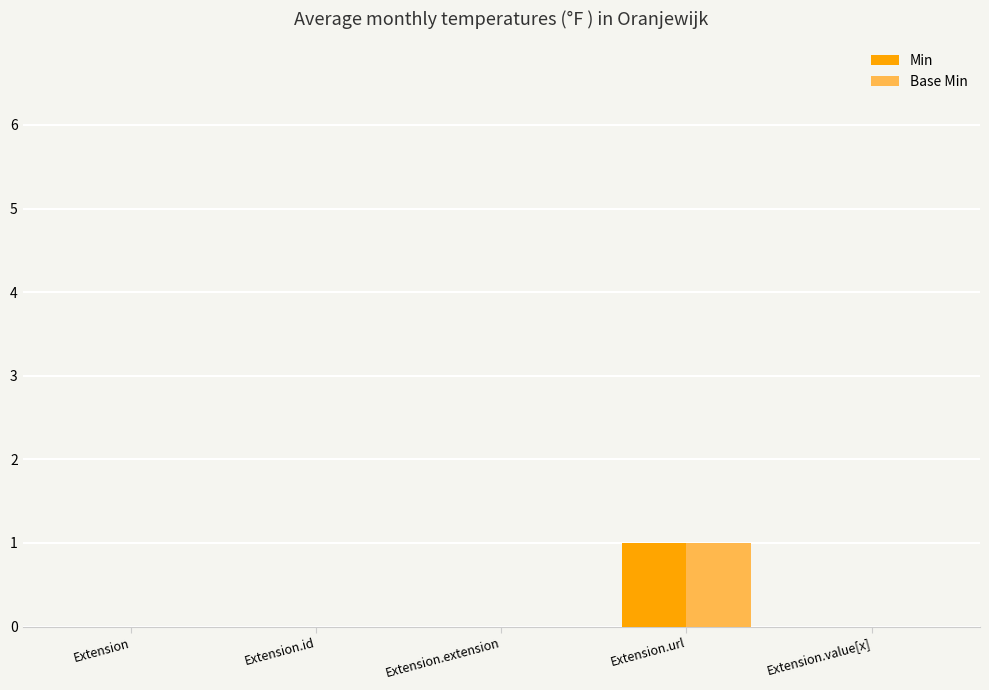

At which label does Base Min reach its peak?

Extension.url